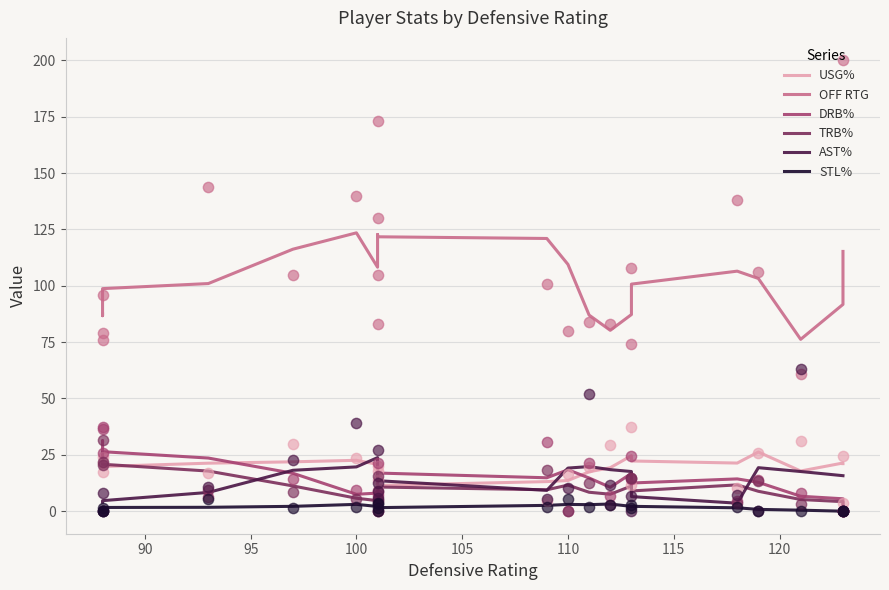

Which series has the largest total across all categories?

OFF RTG